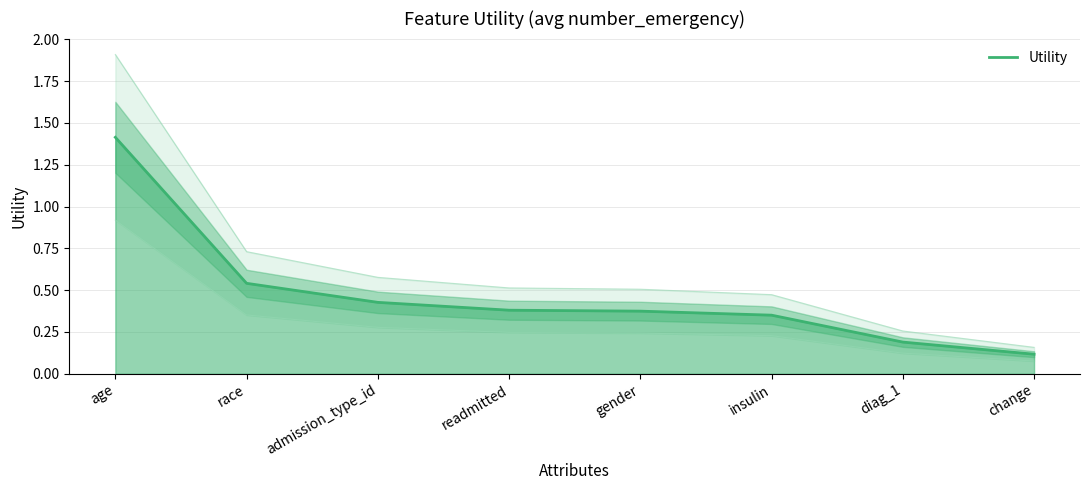

What is the label of the 6th point from the right?

admission_type_id